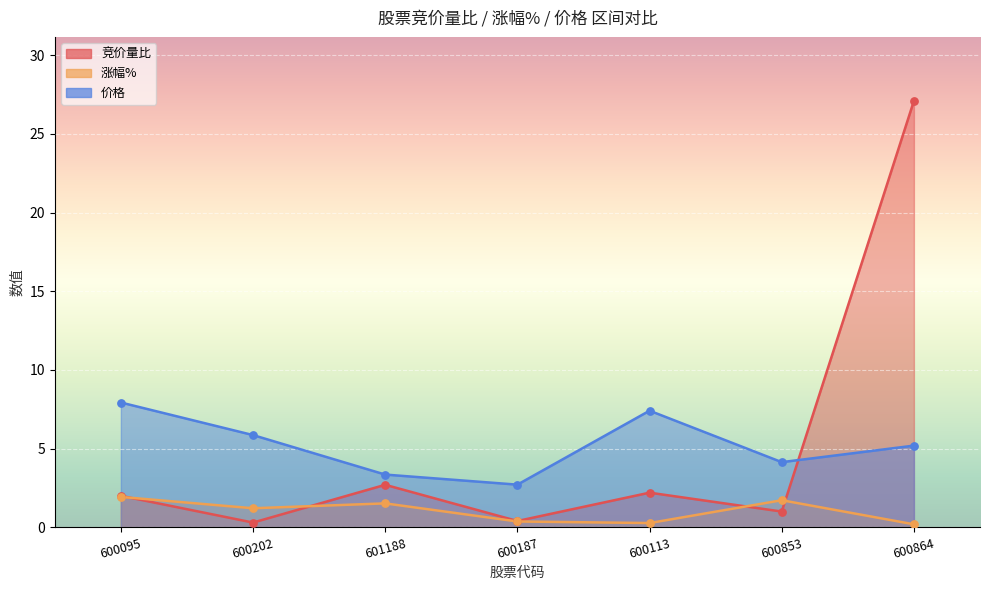

Which series reaches the maximum Y coordinate?

竞价量比